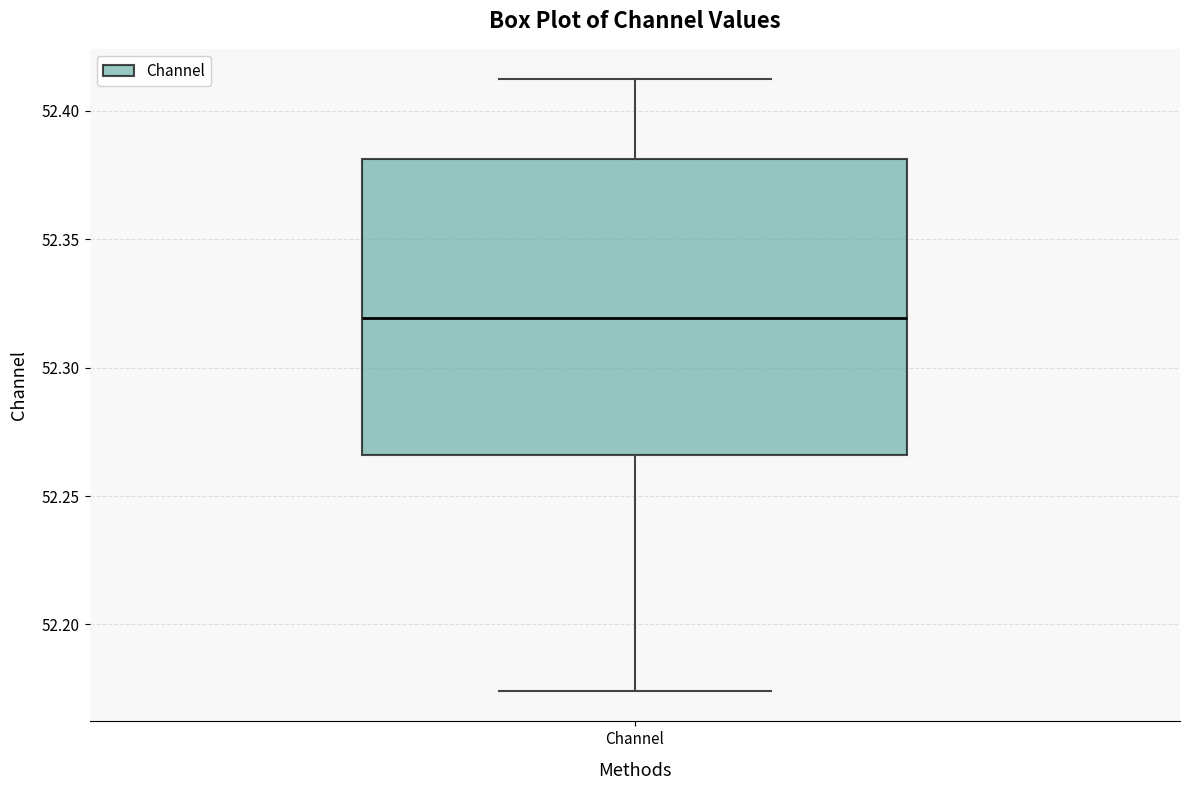

Read this box plot against the y-axis: the position of the median line, the range covered by the box, and the ends of both whiskers. The values are not printed on the chart, so give them approximately, as read against the axis.

median 52.320, box 52.265 to 52.380, whiskers 52.175 to 52.410